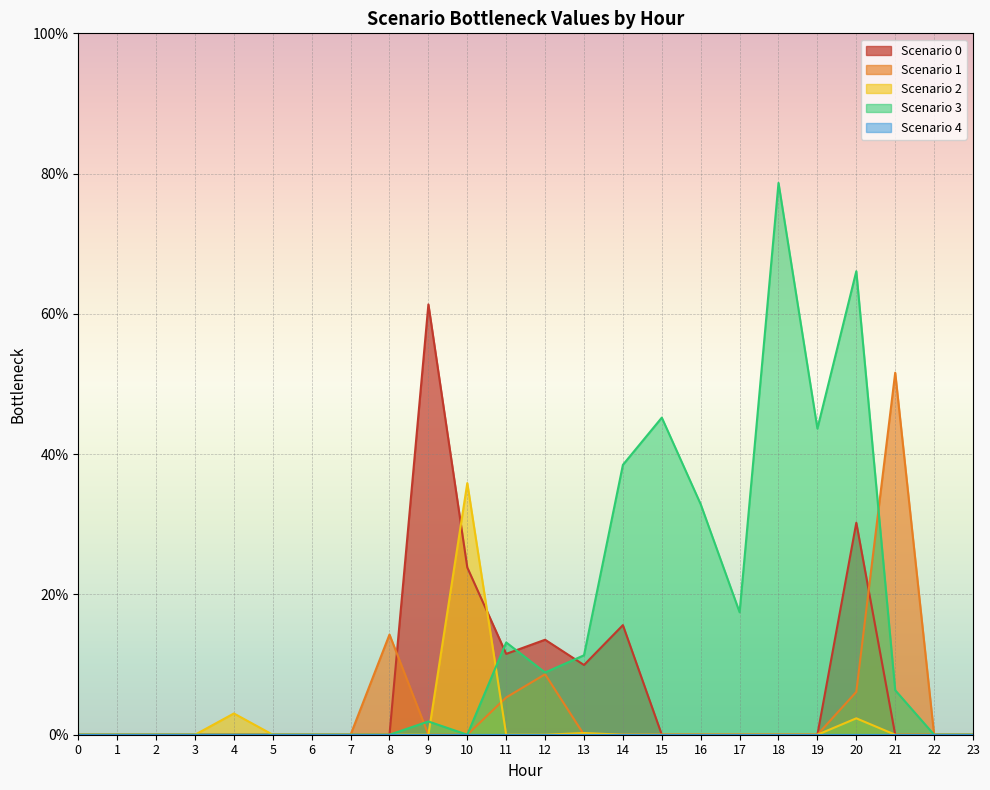

How many interior local valleys does the Scenario 0 series have?

2